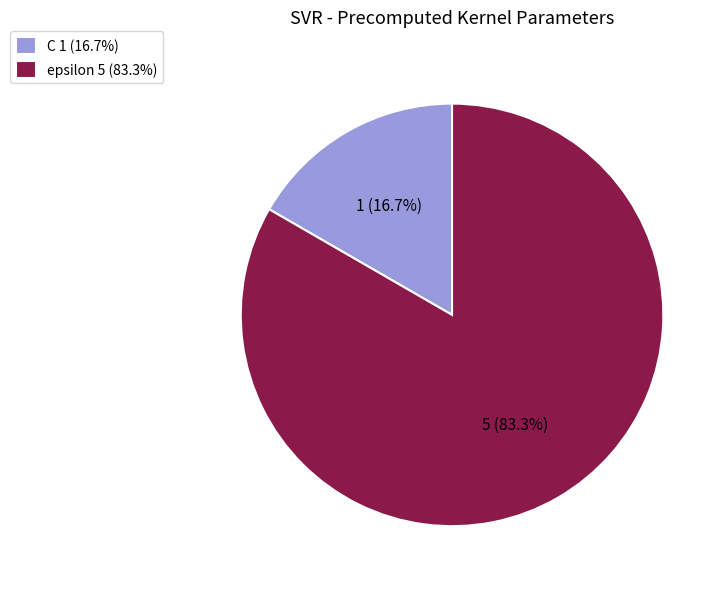

Is it true that C is 17% of the pie?

True